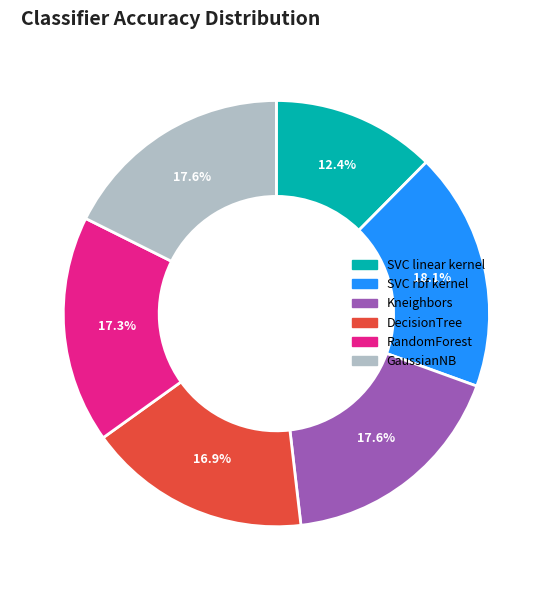

Count the number of slices in the pie.

6